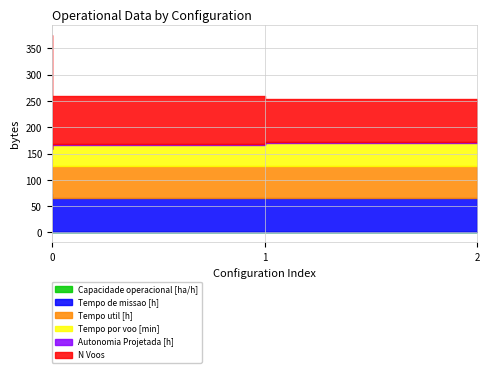

How many lines are shown in the chart?

6